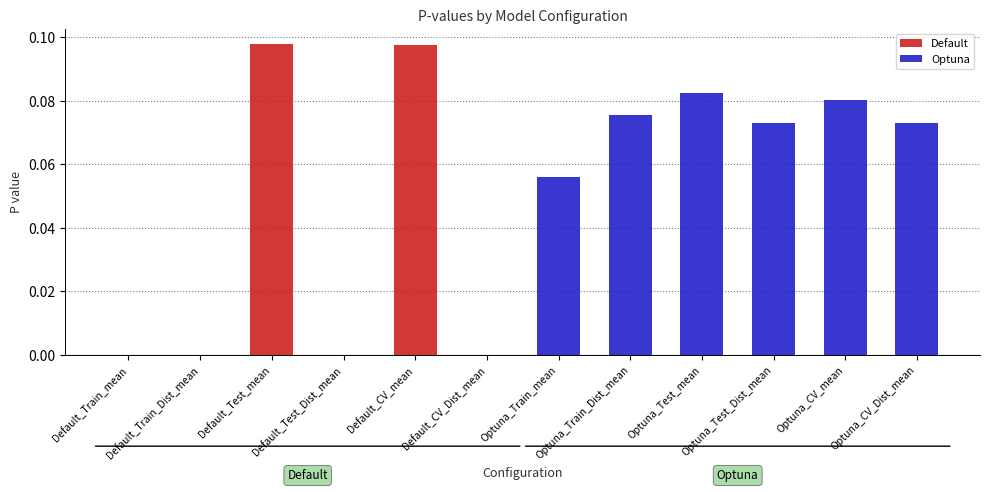

Which series has the largest range (max minus min)?

Default